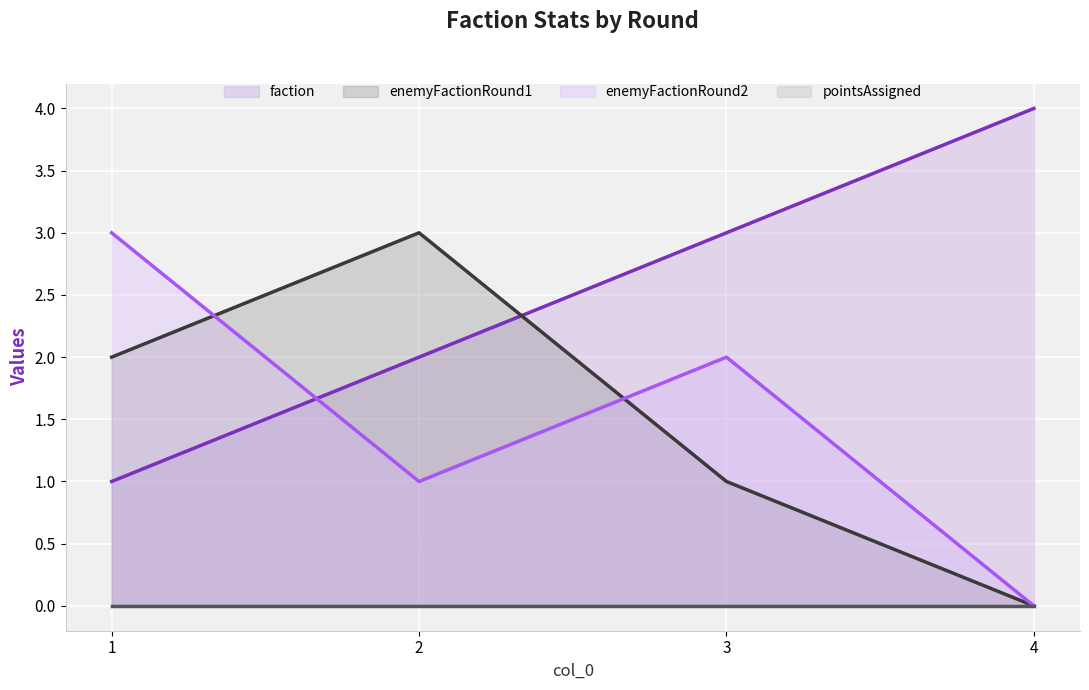

Reading right to left, transcribe all the data shown in this chart.

faction (line): 4=4	3=3	2=2	1=1
enemyFactionRound1 (line): 4=0	3=1	2=3	1=2
enemyFactionRound2 (line): 4=0	3=2	2=1	1=3
pointsAssigned (line): 4=0	3=0	2=0	1=0